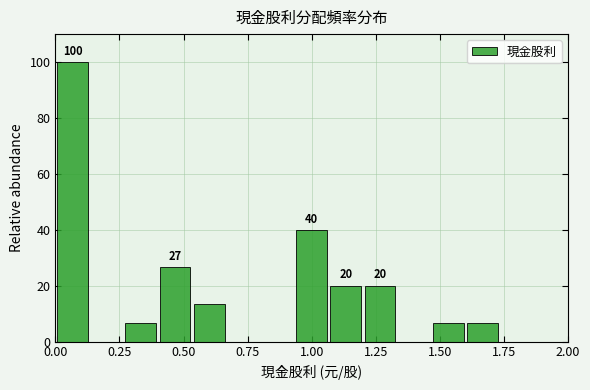

Read against the x-axis, roughly where is the centre of the tallest bar?

0.05